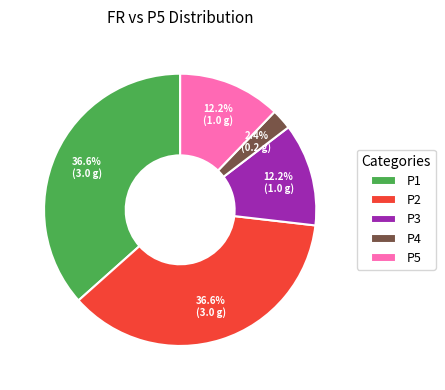

Combined, do P2 and P4 account for over 50%?

No